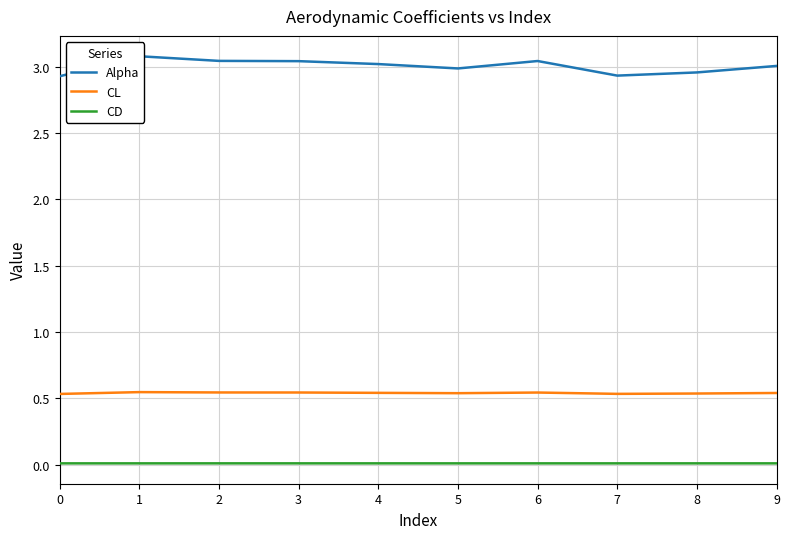

Is this an area chart (filled region under the line)?

No